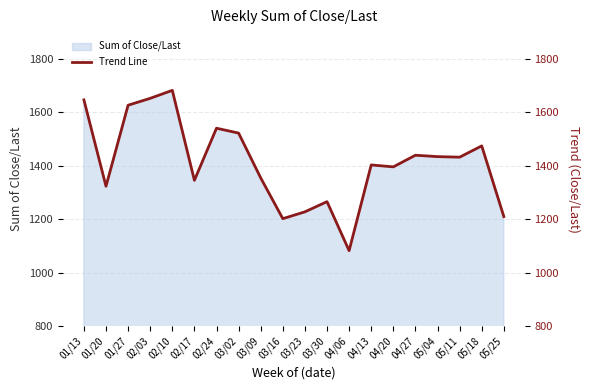

What is the ratio of the value at 05/04 to the value at 03/09?

1.1